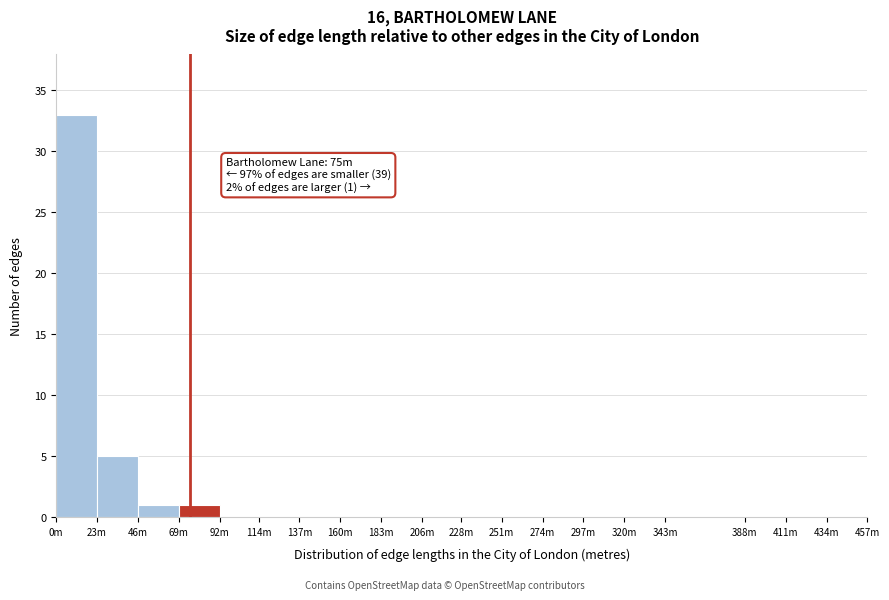

Reading left to right, what are all the values shown in this chart?

0m=33	23m=5	46m=1	69m=1	92m=0	114m=0	137m=0	160m=0	183m=0	206m=0	228m=0	251m=0	274m=0	297m=0	320m=0	343m=0	388m=0	411m=0	434m=0